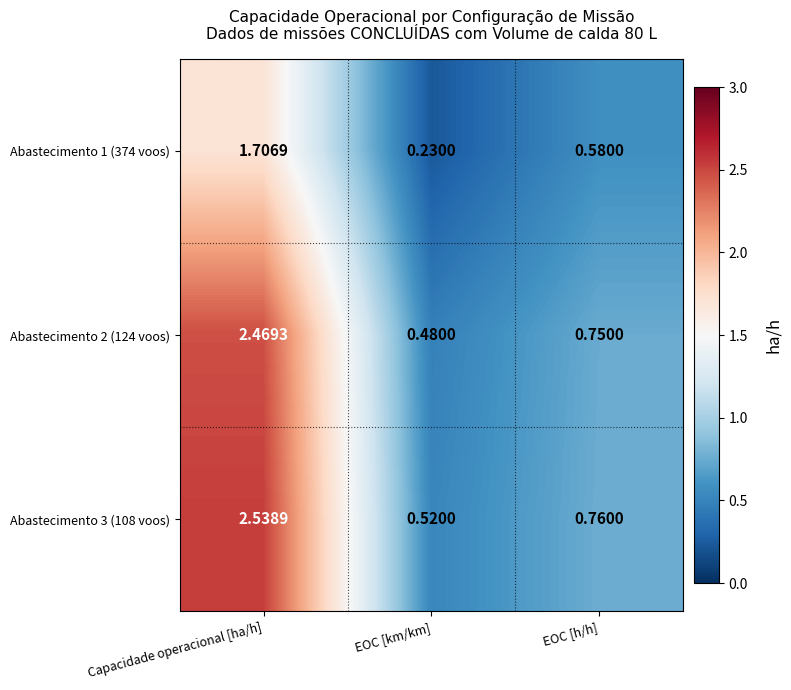

At which label does Abastecimento 2 (124 voos) reach its peak?

Capacidade operacional [ha/h]